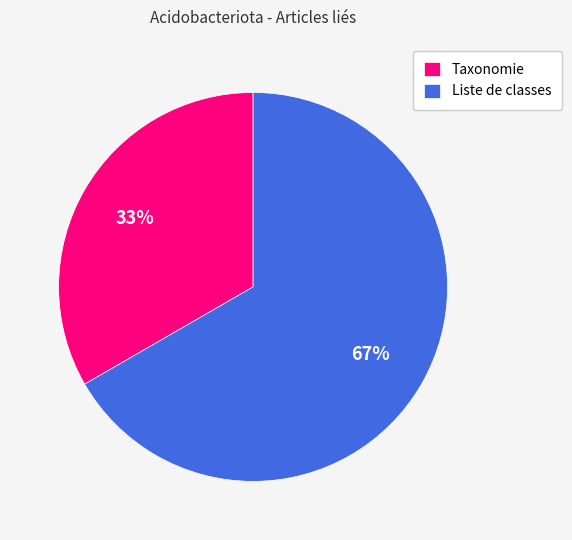

Count the number of slices in the pie.

2